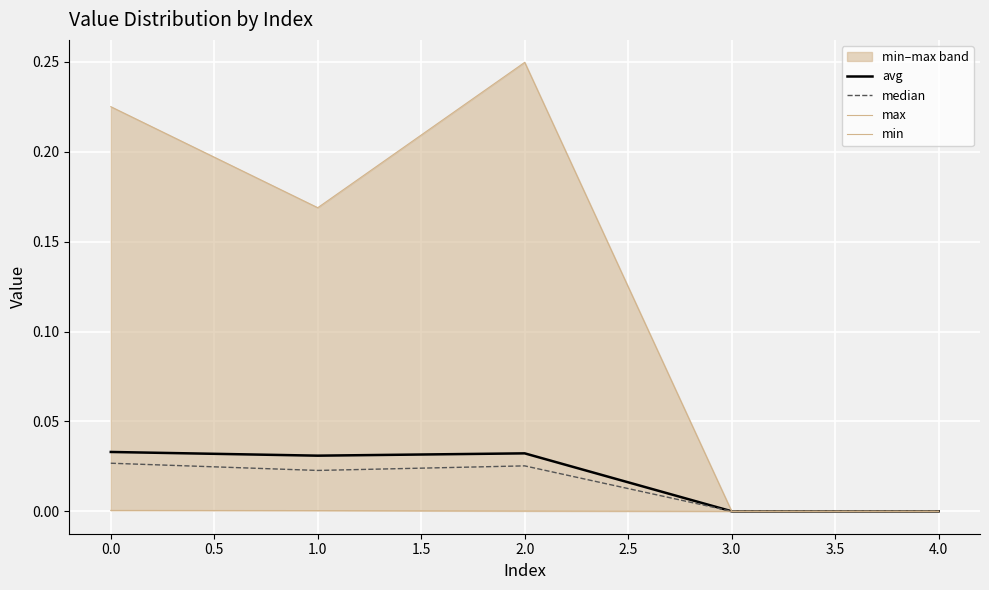

True or false: min and max cross at least once.

False